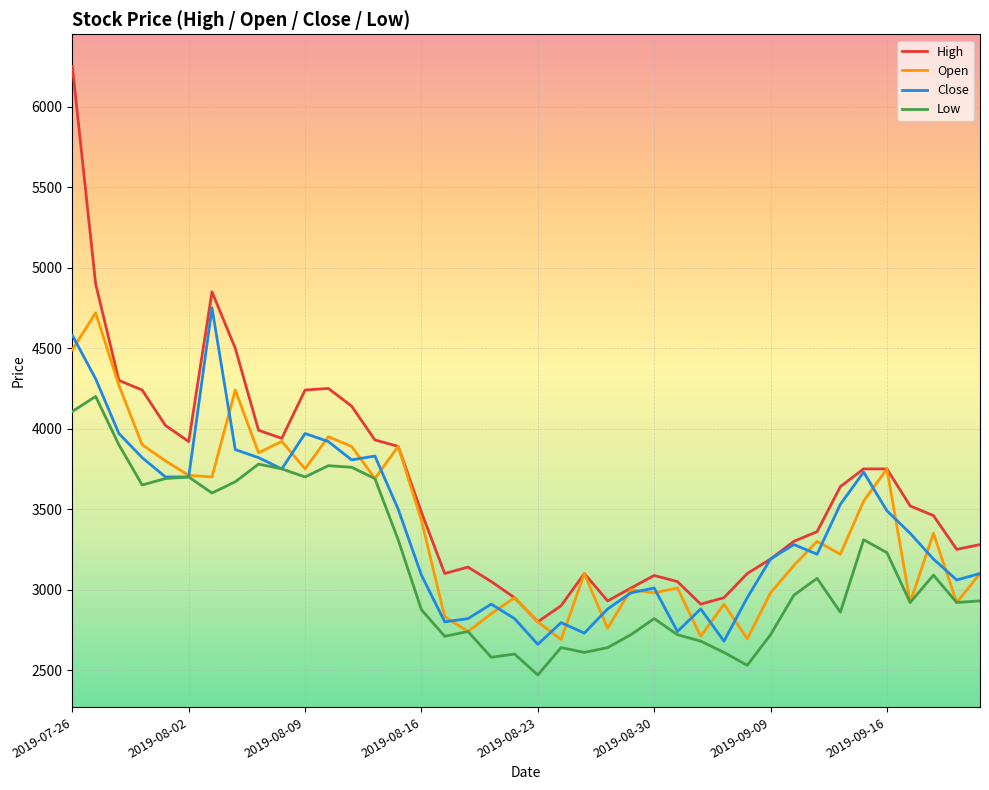

True or false: Low and High intersect in this chart.

False